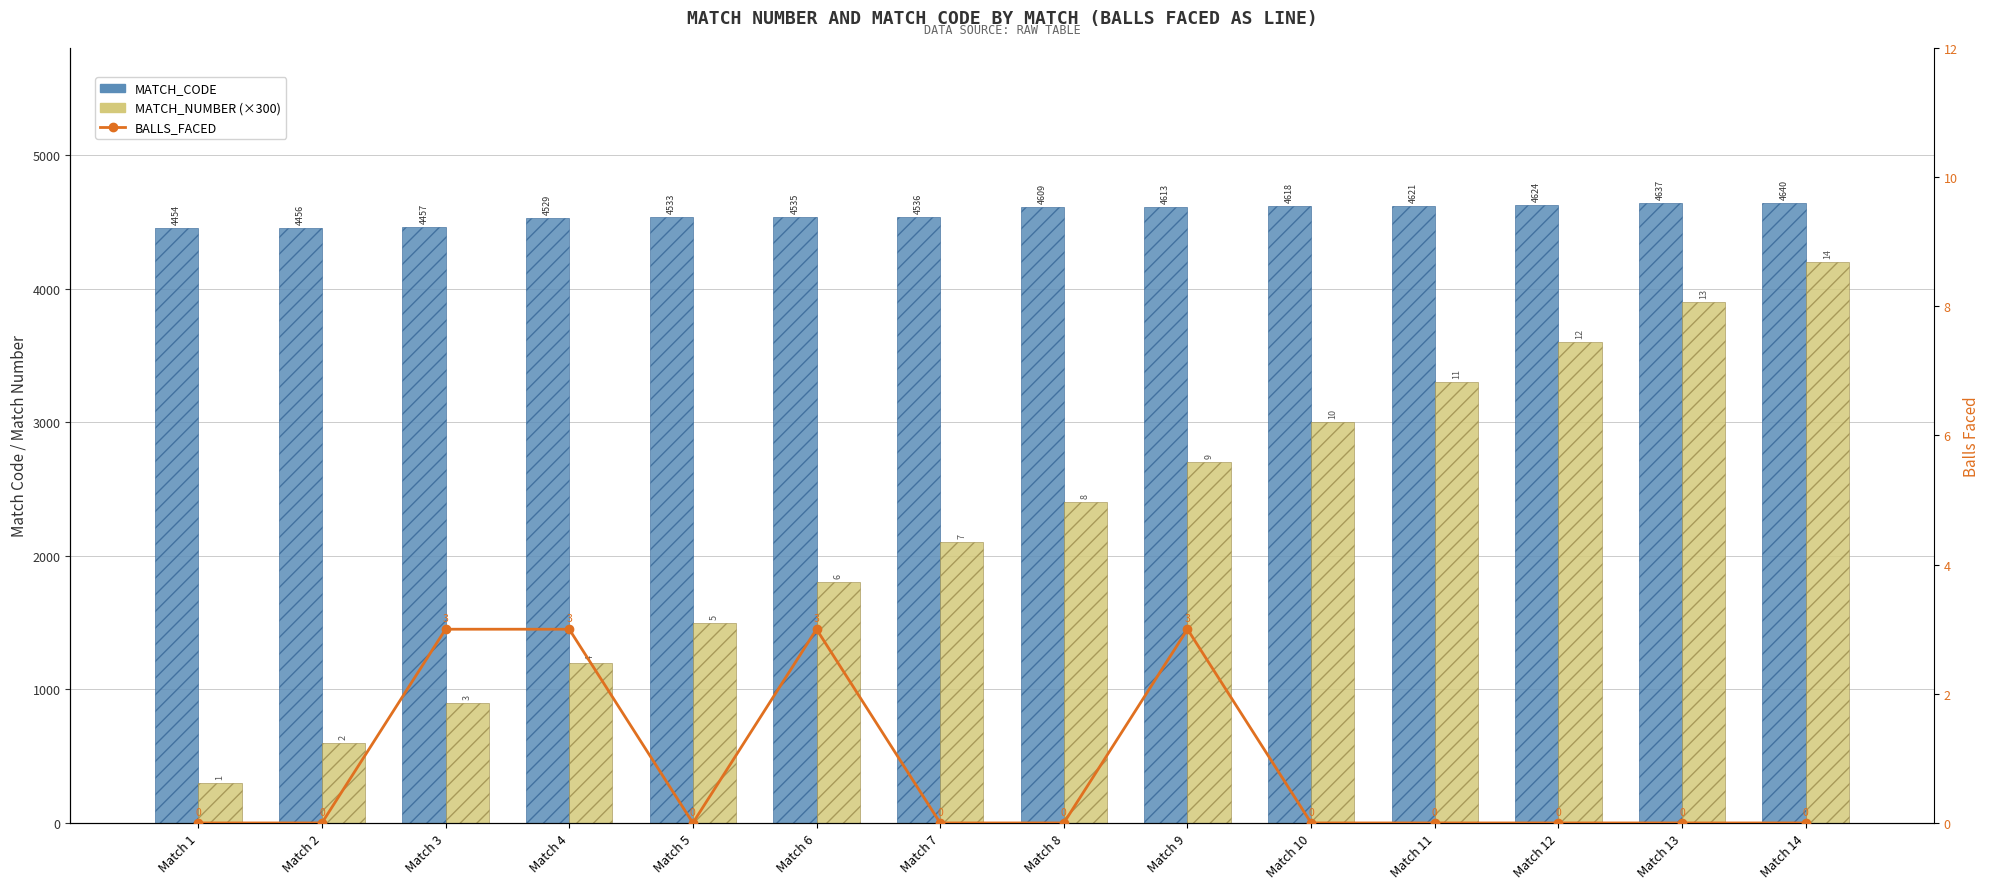

Rank the series by their average value, from lowest to highest.

BALLS_FACED, MATCH_NUMBER (×300), MATCH_CODE